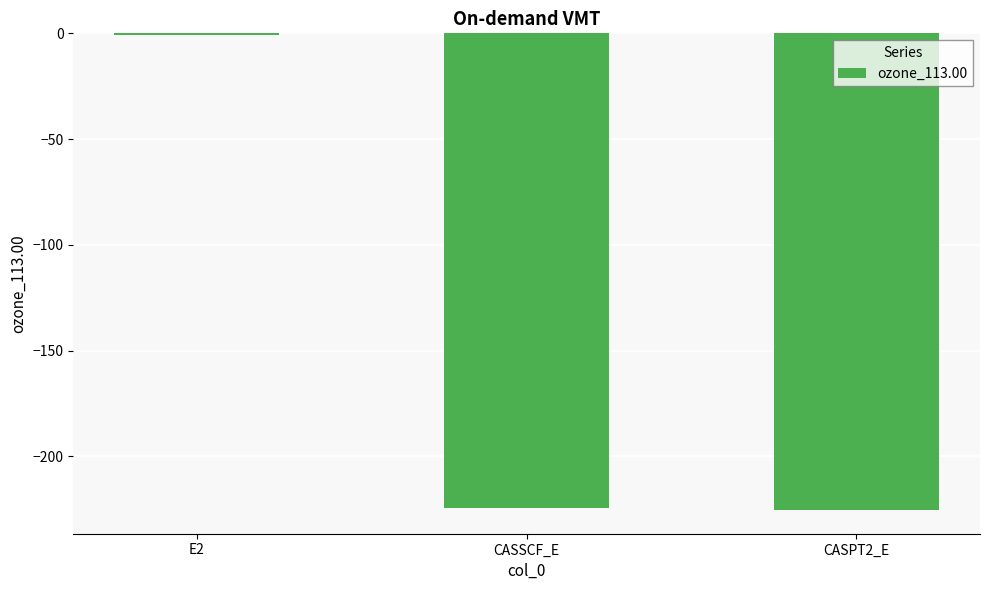

Is it true that the value at CASSCF_E is -354.6?

False